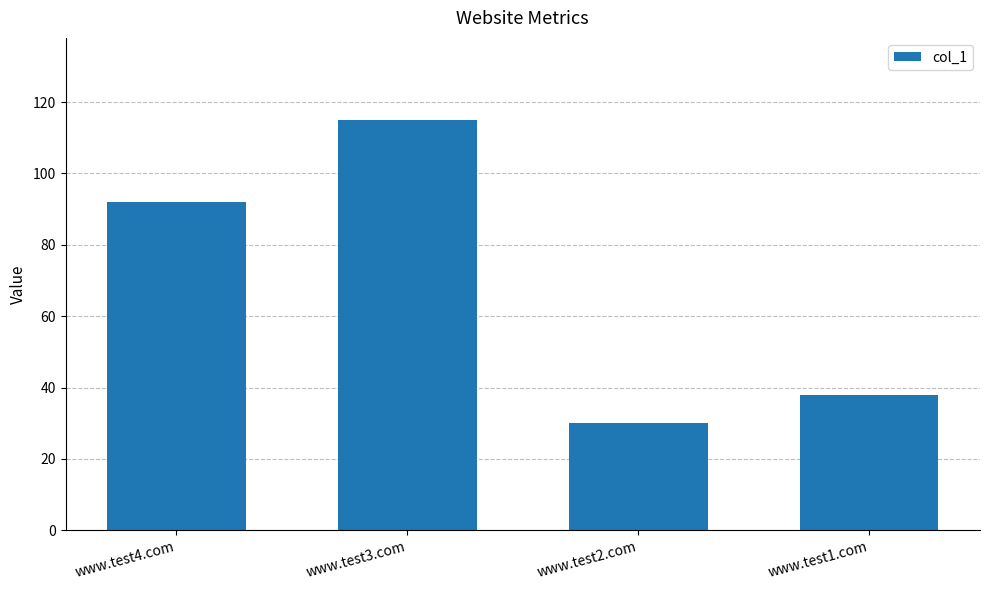

The chart shows a value of 21 at www.test4.com. True or false?

False